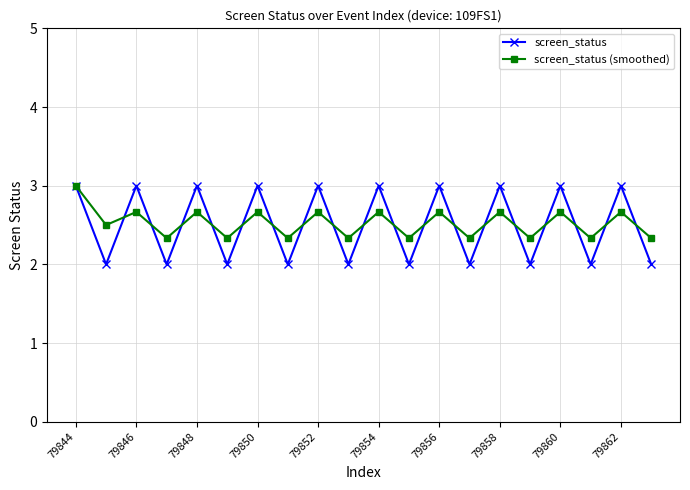

What is the value of the screen_status (smoothed) point at the 16th from the left?

2.3